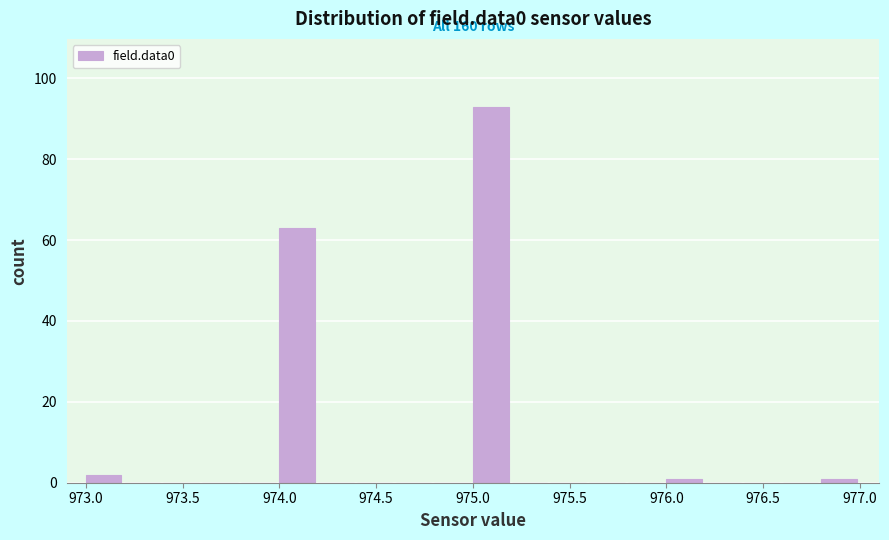

Over which range of the x-axis is the bar tallest?

975.0 to 975.2